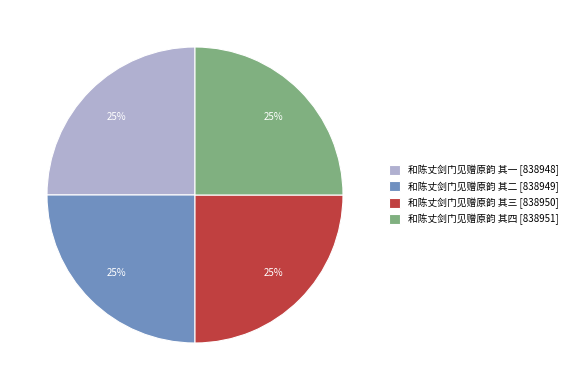

Is 和陈丈剑门见赠原韵 其四 the majority of the pie?

No